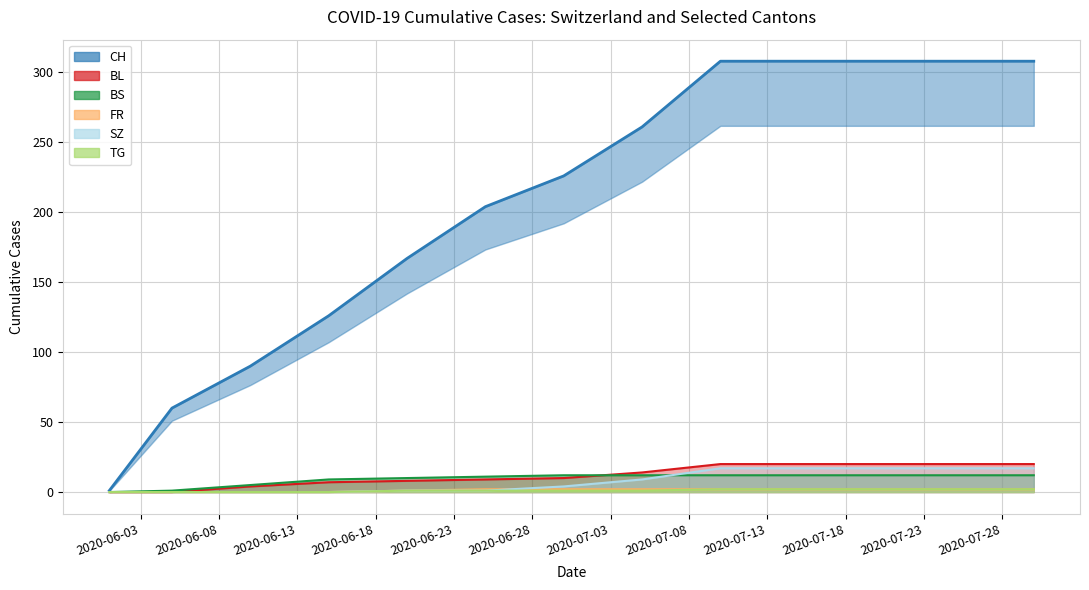

What is the value of the CH (line) point at the 7th from the left?

226